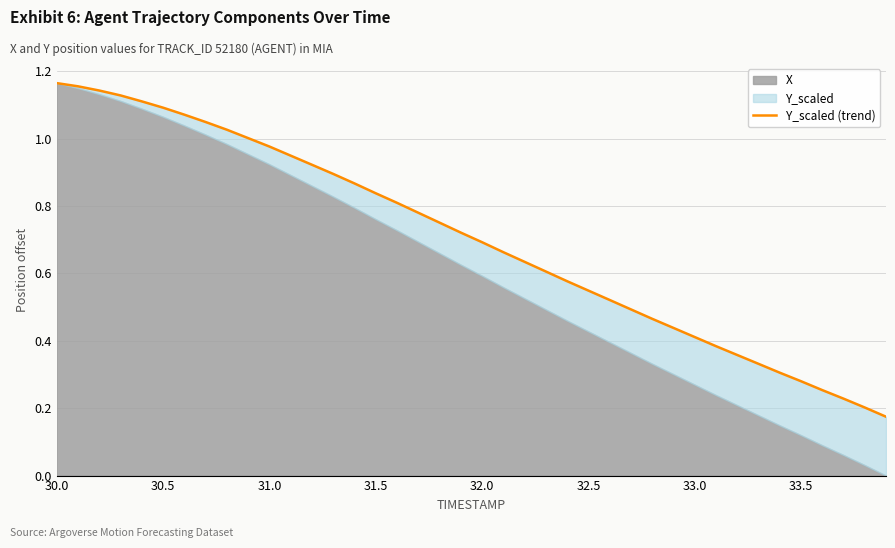

Reading left to right, list all the values displayed in this chart.

1.2	1.2	1.1	1.1	1.1	1.1	1.1	1.0	1.0	1.0	1.0	0.9	0.9	0.9	0.9	0.8	0.8	0.8	0.8	0.7	0.7	0.7	0.6	0.6	0.6	0.5	0.5	0.5	0.5	0.4	0.4	0.4	0.4	0.3	0.3	0.3	0.3	0.2	0.2	0.2